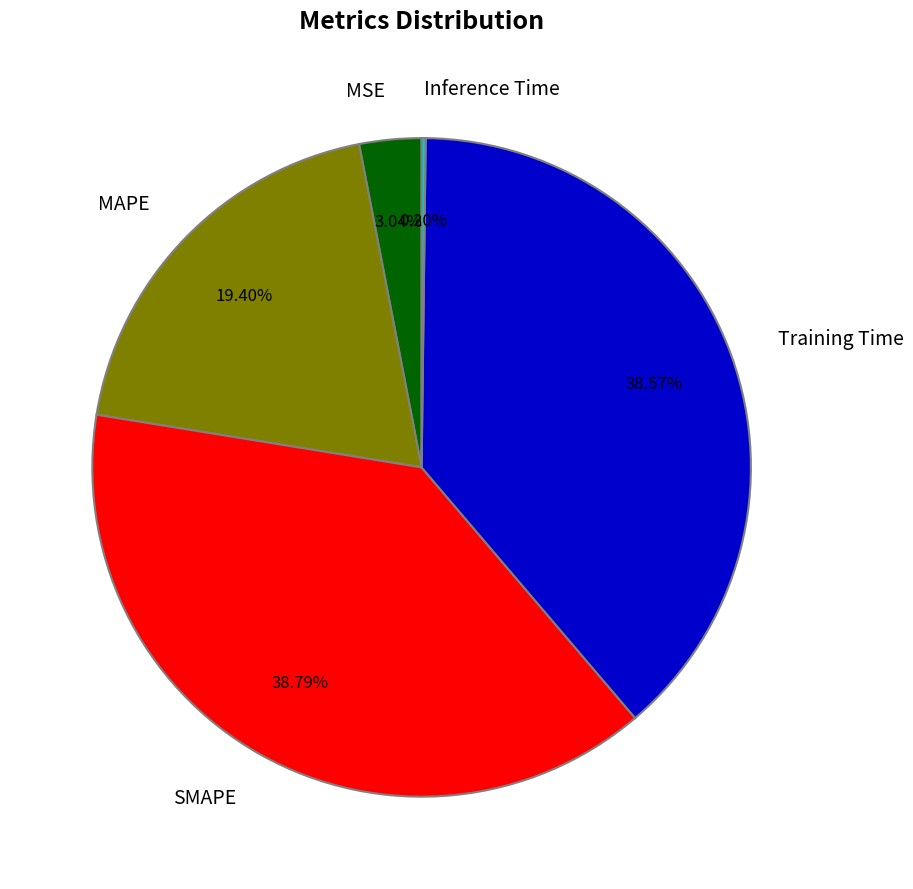

Is it true that Training Time is 39% of the pie?

True